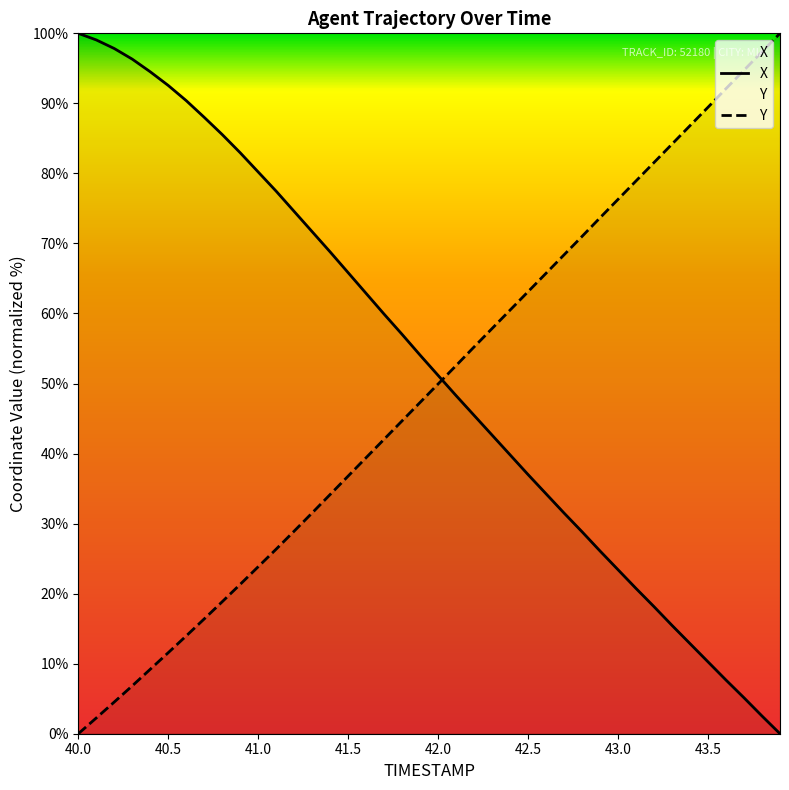

True or false: X has a value of 143.5 at 40.5.

False